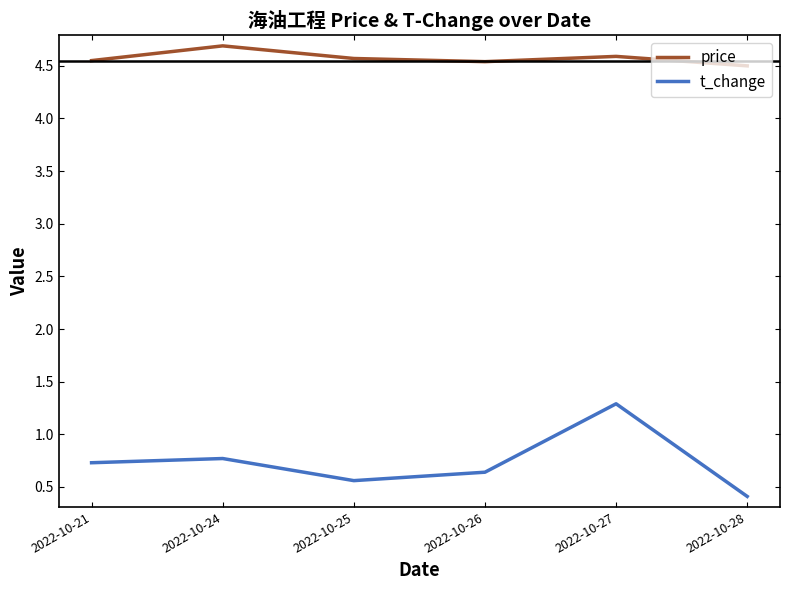

What is the difference between the t_change values at 2022-10-28 and 2022-10-21?

0.3